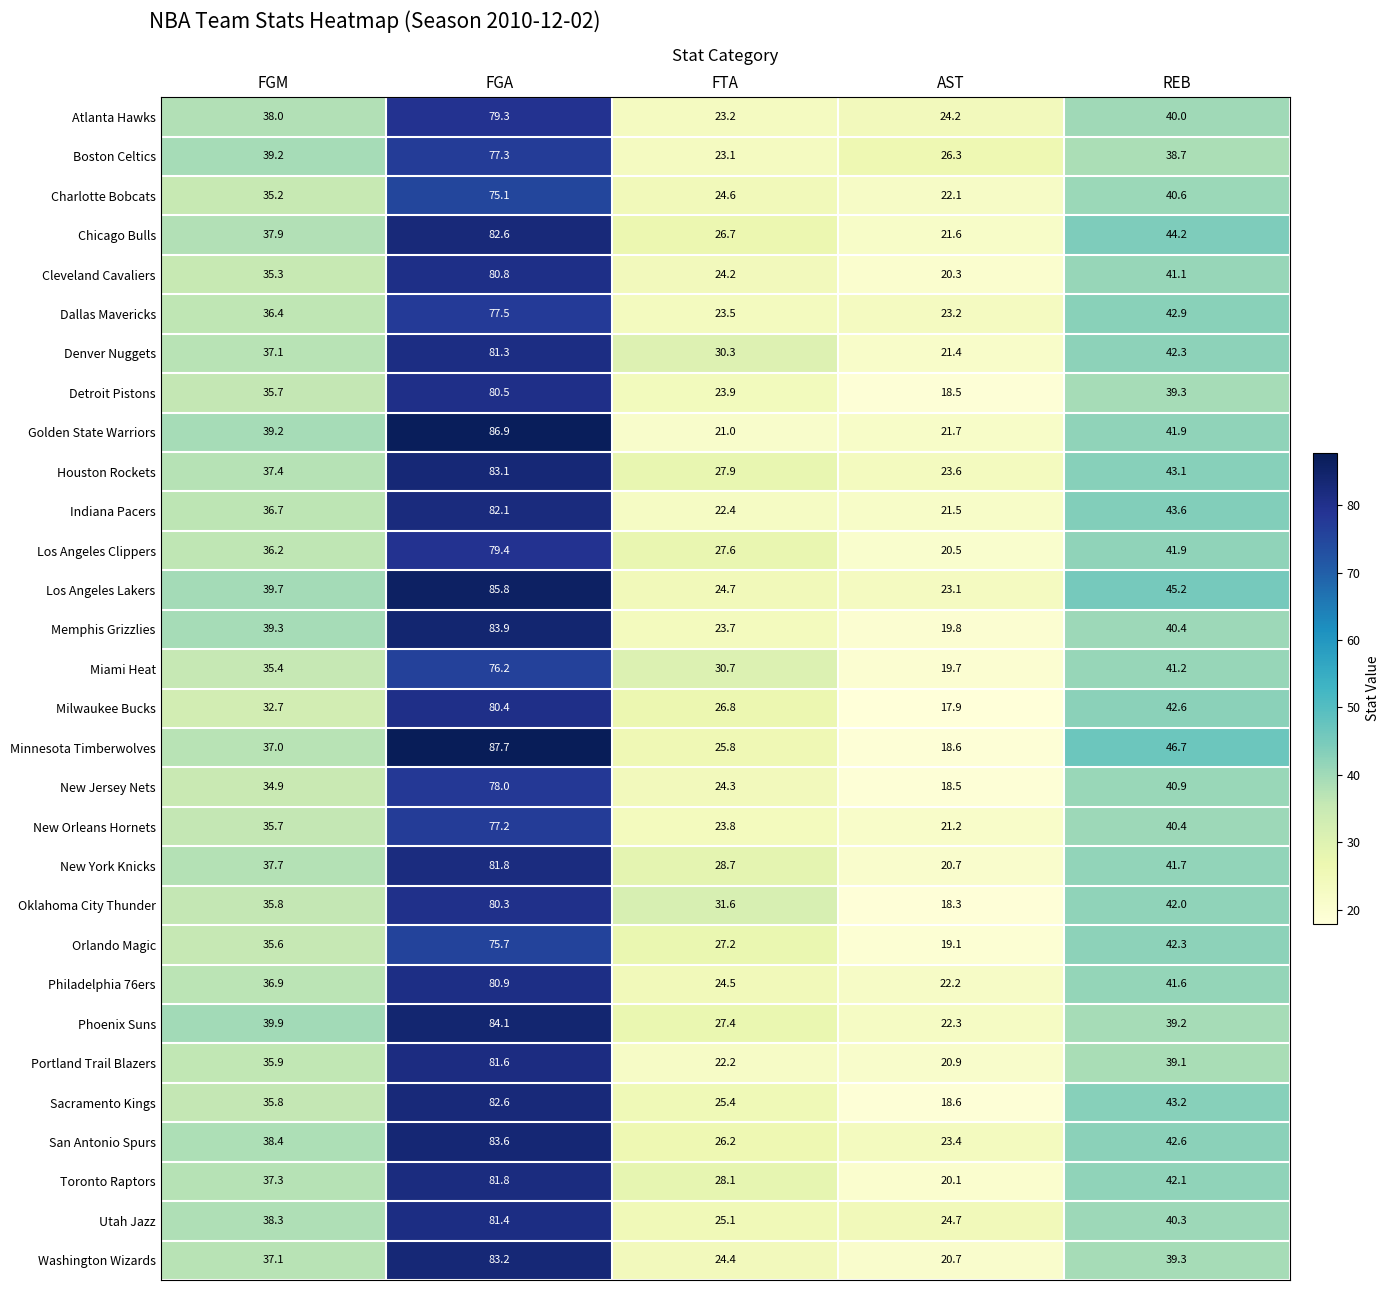

What is the difference between the Philadelphia 76ers values at REB and FGA?

39.3